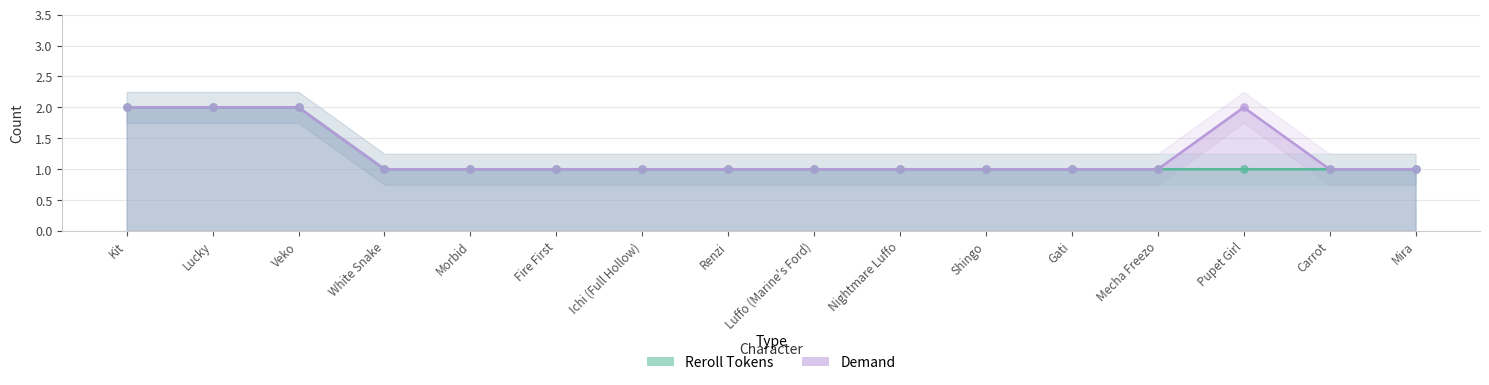

Is the value of Demand at Renzi greater than the value of Reroll Tokens at Gati?

No